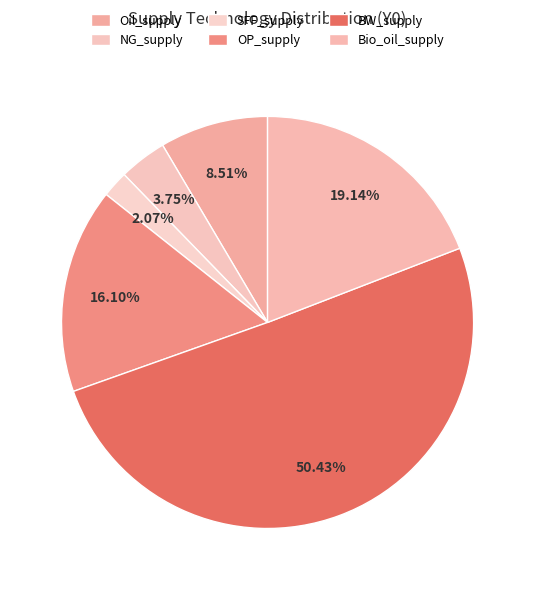

Which category accounts for the majority?

BW_supply